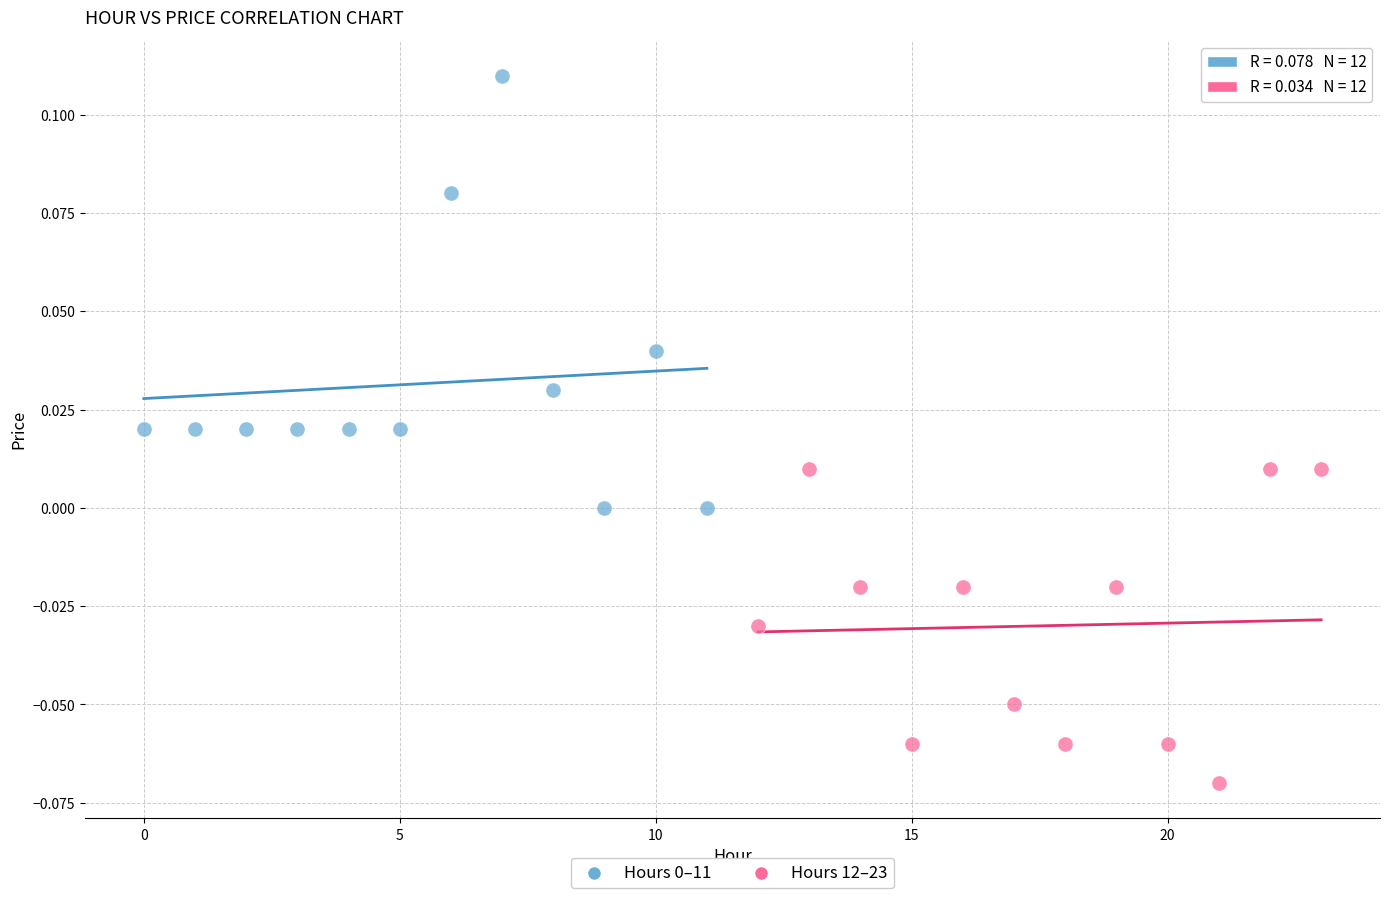

Which series contains the lowest Y value?

Hours 12–23